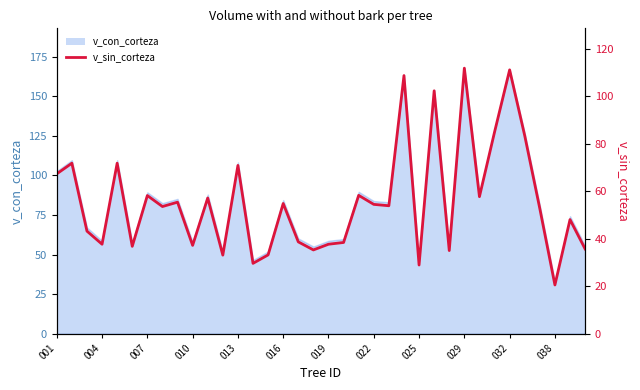

Approximately how many times larger is the value at 15 compared to 20?

0.9